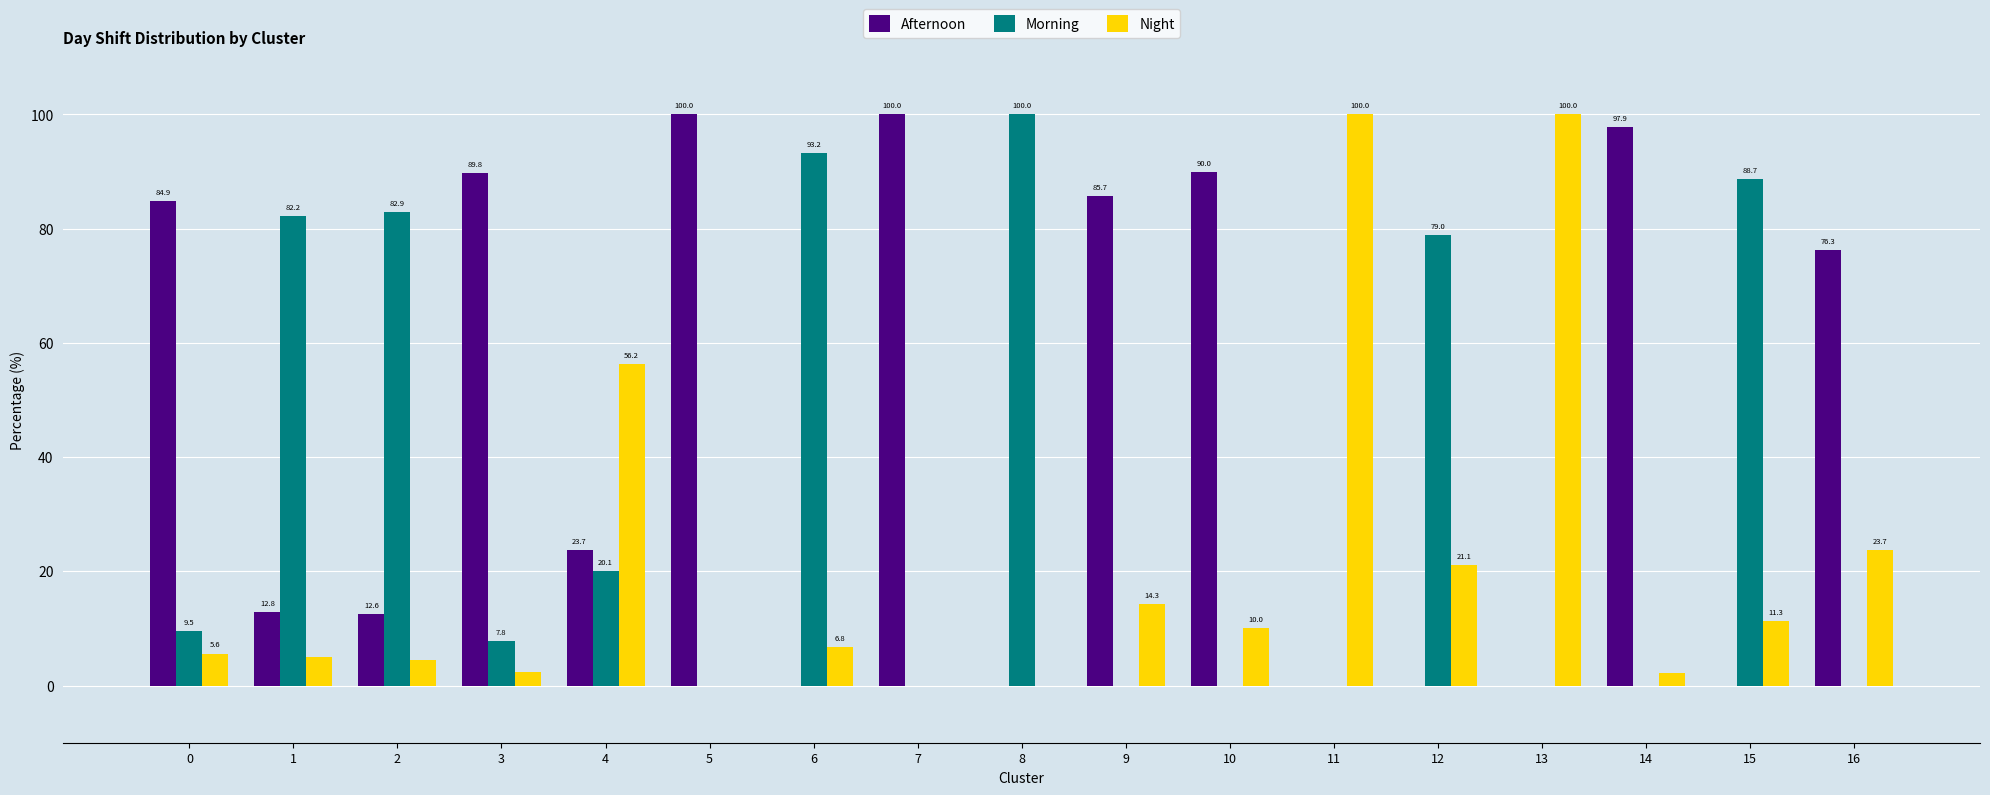

What are all the series names shown in the legend?

Afternoon, Morning, Night